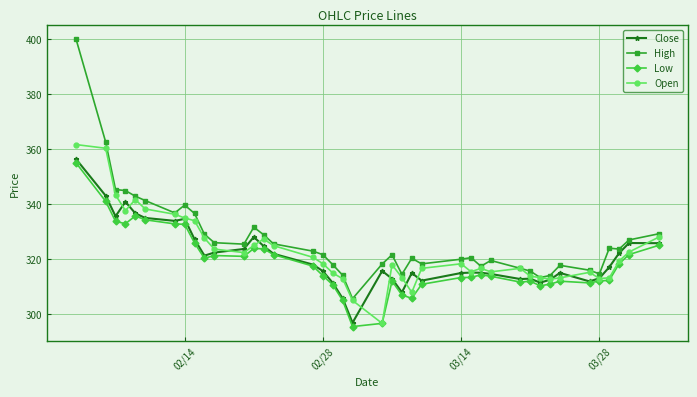

Which series has the largest range (max minus min)?

High